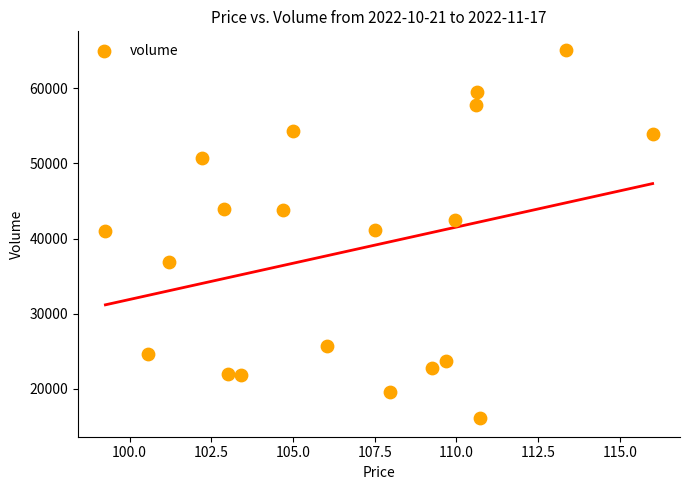

What is the range of Y values (max minus min)?

49039